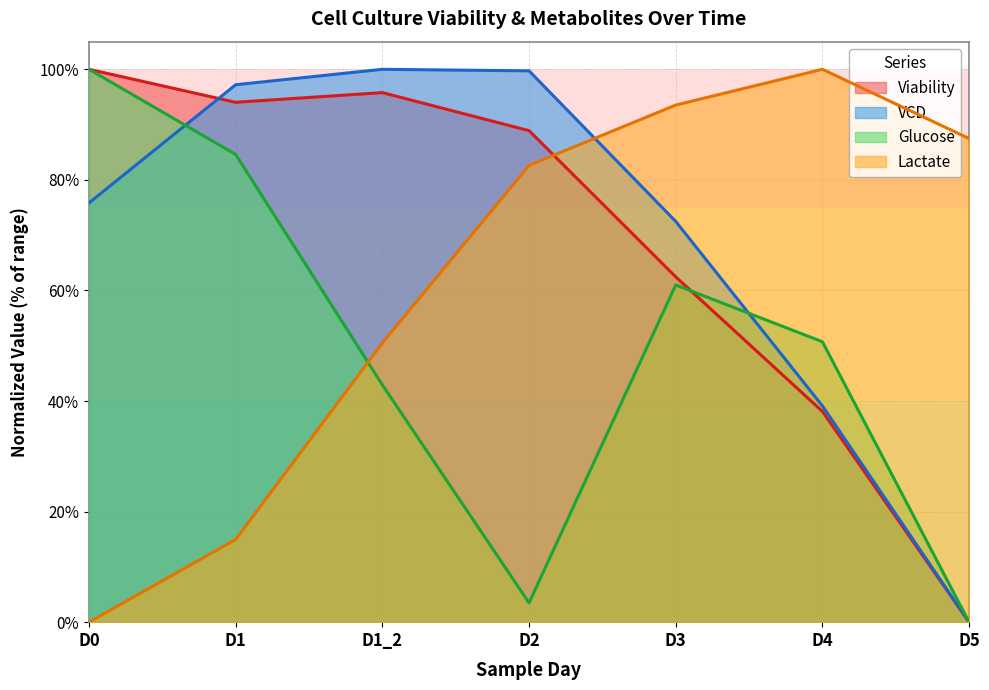

Which has a higher value, D4 or D0?

D0